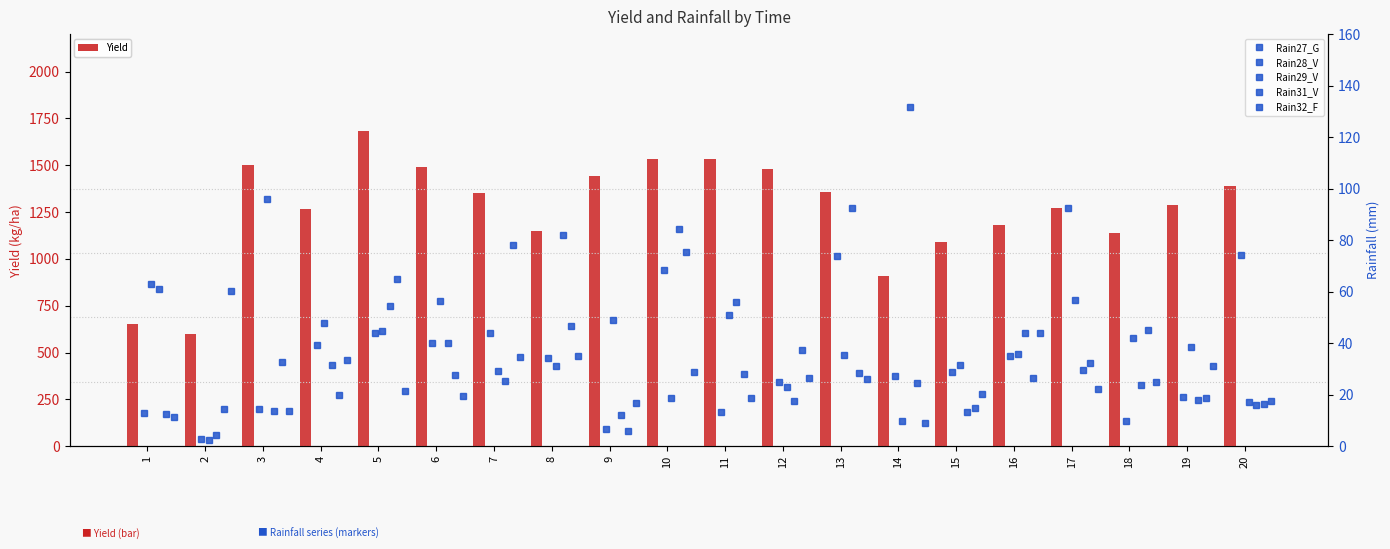

What is the minimum value for Yield?

600.1